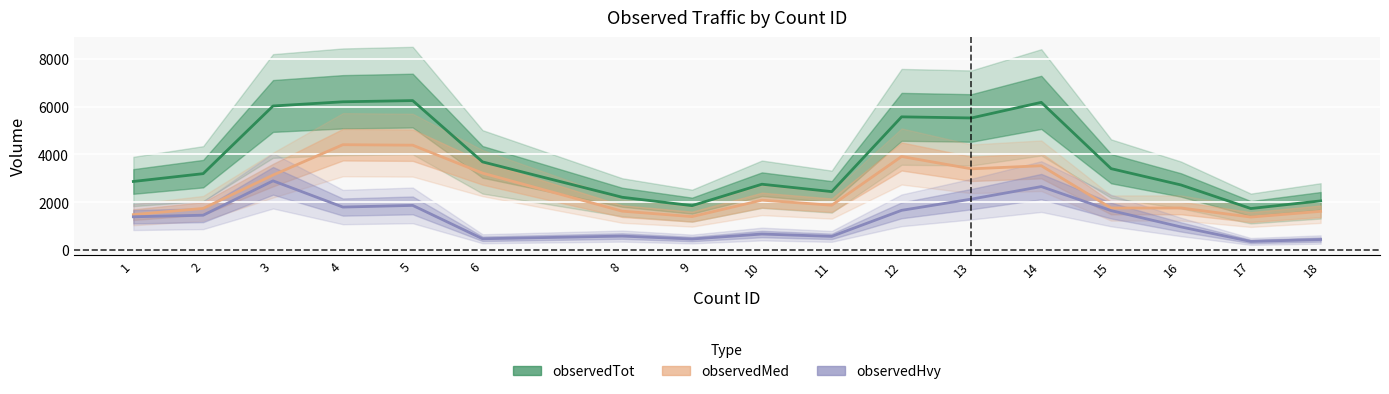

Which category has the lowest value across all series?

17